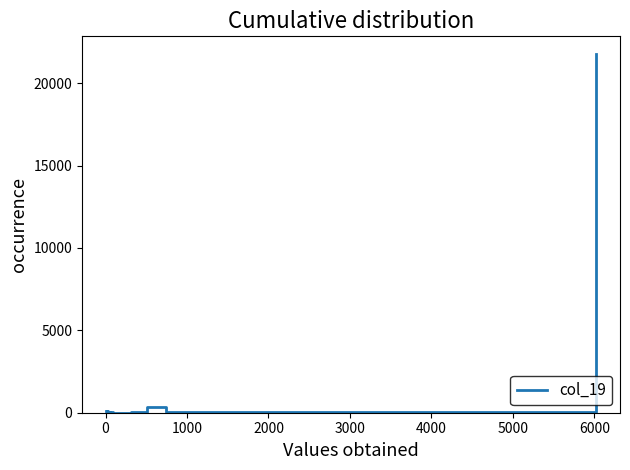

What is the difference between the second highest and minimum values?

351